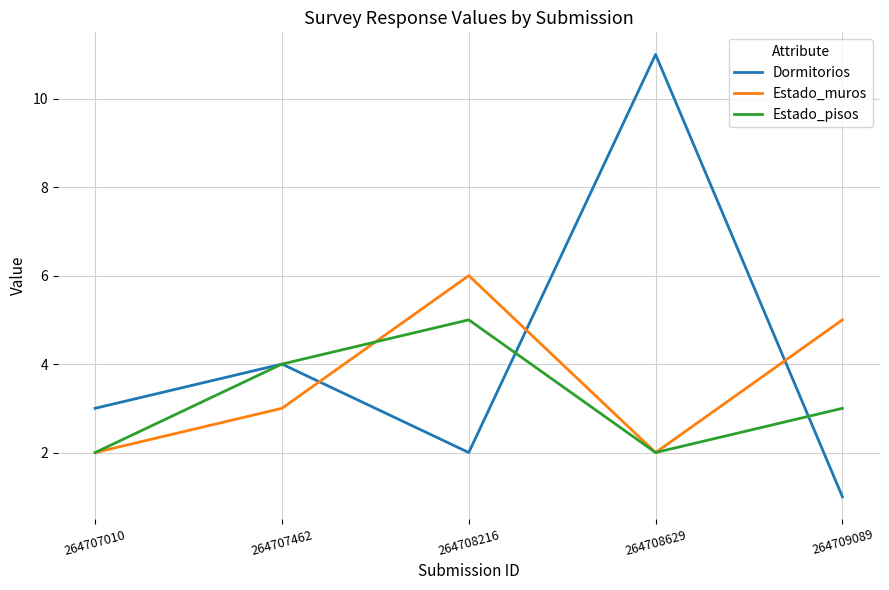

At how many categories does at least one series exceed 2?

5